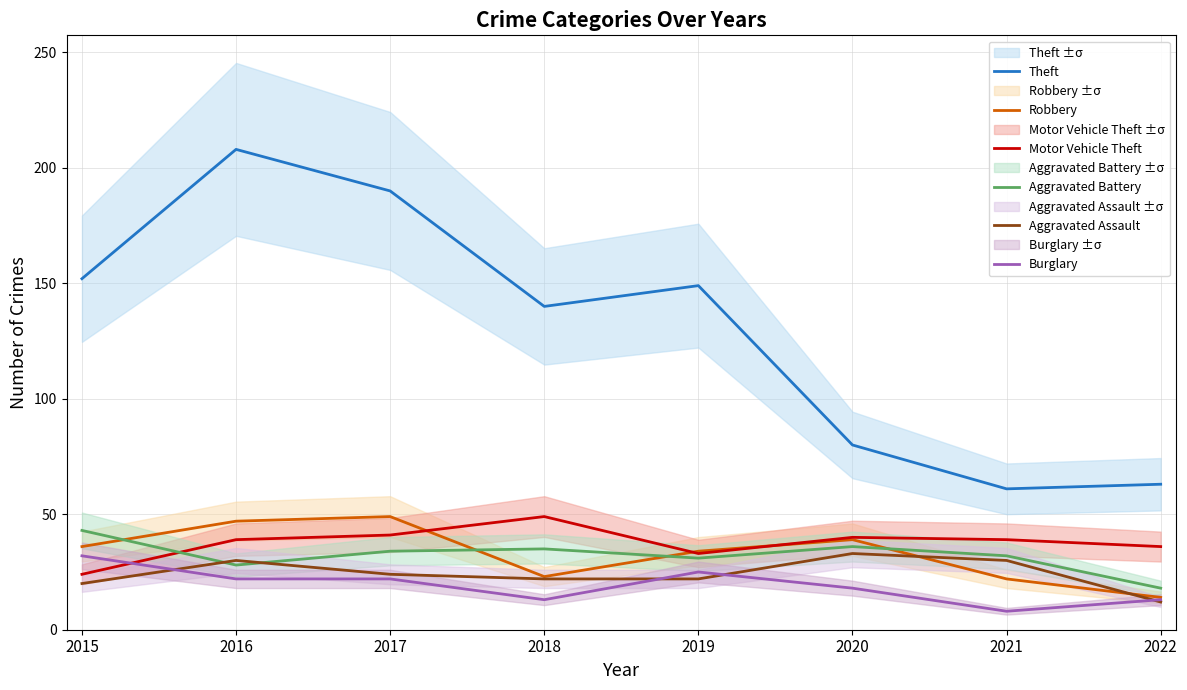

What is the difference between the Theft values at 2016 and 2021?

147